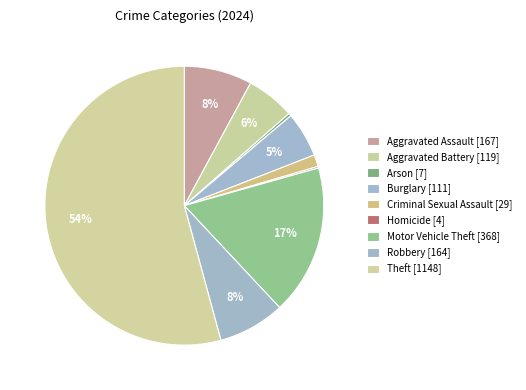

What is the ratio of the value at Burglary to the value at Criminal Sexual Assault?

3.8